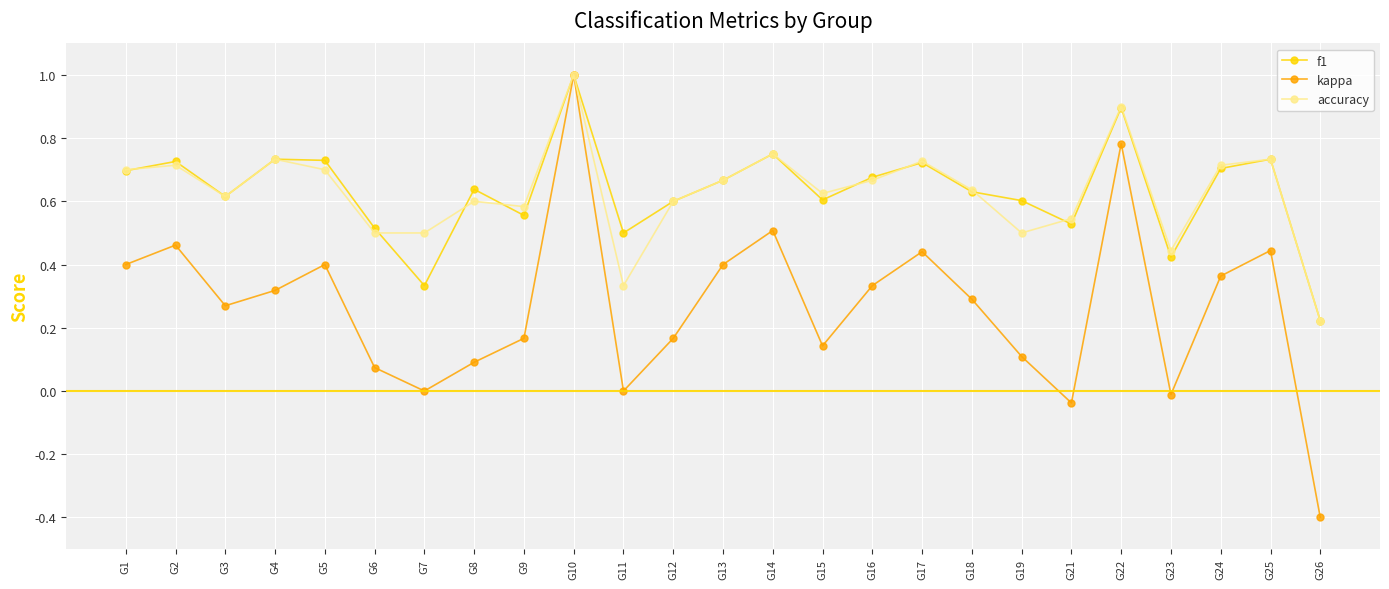

Does the chart display data point markers on the line(s)?

Yes